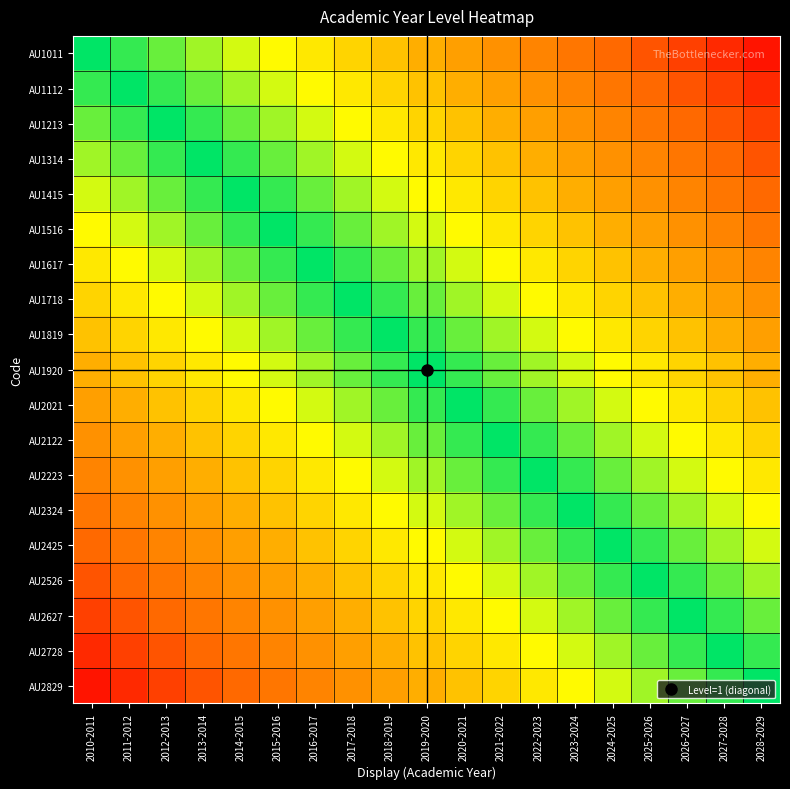

Reading left to right, transcribe all the data shown in this chart.

AU1011: 2010-2011=19	2011-2012=18	2012-2013=17	2013-2014=16	2014-2015=15	2015-2016=14	2016-2017=13	2017-2018=12	2018-2019=11	2019-2020=10	2020-2021=9	2021-2022=8	2022-2023=7	2023-2024=6	2024-2025=5	2025-2026=4	2026-2027=3	2027-2028=2	2028-2029=1
AU1112: 2010-2011=18	2011-2012=19	2012-2013=18	2013-2014=17	2014-2015=16	2015-2016=15	2016-2017=14	2017-2018=13	2018-2019=12	2019-2020=11	2020-2021=10	2021-2022=9	2022-2023=8	2023-2024=7	2024-2025=6	2025-2026=5	2026-2027=4	2027-2028=3	2028-2029=2
AU1213: 2010-2011=17	2011-2012=18	2012-2013=19	2013-2014=18	2014-2015=17	2015-2016=16	2016-2017=15	2017-2018=14	2018-2019=13	2019-2020=12	2020-2021=11	2021-2022=10	2022-2023=9	2023-2024=8	2024-2025=7	2025-2026=6	2026-2027=5	2027-2028=4	2028-2029=3
AU1314: 2010-2011=16	2011-2012=17	2012-2013=18	2013-2014=19	2014-2015=18	2015-2016=17	2016-2017=16	2017-2018=15	2018-2019=14	2019-2020=13	2020-2021=12	2021-2022=11	2022-2023=10	2023-2024=9	2024-2025=8	2025-2026=7	2026-2027=6	2027-2028=5	2028-2029=4
AU1415: 2010-2011=15	2011-2012=16	2012-2013=17	2013-2014=18	2014-2015=19	2015-2016=18	2016-2017=17	2017-2018=16	2018-2019=15	2019-2020=14	2020-2021=13	2021-2022=12	2022-2023=11	2023-2024=10	2024-2025=9	2025-2026=8	2026-2027=7	2027-2028=6	2028-2029=5
AU1516: 2010-2011=14	2011-2012=15	2012-2013=16	2013-2014=17	2014-2015=18	2015-2016=19	2016-2017=18	2017-2018=17	2018-2019=16	2019-2020=15	2020-2021=14	2021-2022=13	2022-2023=12	2023-2024=11	2024-2025=10	2025-2026=9	2026-2027=8	2027-2028=7	2028-2029=6
AU1617: 2010-2011=13	2011-2012=14	2012-2013=15	2013-2014=16	2014-2015=17	2015-2016=18	2016-2017=19	2017-2018=18	2018-2019=17	2019-2020=16	2020-2021=15	2021-2022=14	2022-2023=13	2023-2024=12	2024-2025=11	2025-2026=10	2026-2027=9	2027-2028=8	2028-2029=7
AU1718: 2010-2011=12	2011-2012=13	2012-2013=14	2013-2014=15	2014-2015=16	2015-2016=17	2016-2017=18	2017-2018=19	2018-2019=18	2019-2020=17	2020-2021=16	2021-2022=15	2022-2023=14	2023-2024=13	2024-2025=12	2025-2026=11	2026-2027=10	2027-2028=9	2028-2029=8
AU1819: 2010-2011=11	2011-2012=12	2012-2013=13	2013-2014=14	2014-2015=15	2015-2016=16	2016-2017=17	2017-2018=18	2018-2019=19	2019-2020=18	2020-2021=17	2021-2022=16	2022-2023=15	2023-2024=14	2024-2025=13	2025-2026=12	2026-2027=11	2027-2028=10	2028-2029=9
AU1920: 2010-2011=10	2011-2012=11	2012-2013=12	2013-2014=13	2014-2015=14	2015-2016=15	2016-2017=16	2017-2018=17	2018-2019=18	2019-2020=19	2020-2021=18	2021-2022=17	2022-2023=16	2023-2024=15	2024-2025=14	2025-2026=13	2026-2027=12	2027-2028=11	2028-2029=10
AU2021: 2010-2011=9	2011-2012=10	2012-2013=11	2013-2014=12	2014-2015=13	2015-2016=14	2016-2017=15	2017-2018=16	2018-2019=17	2019-2020=18	2020-2021=19	2021-2022=18	2022-2023=17	2023-2024=16	2024-2025=15	2025-2026=14	2026-2027=13	2027-2028=12	2028-2029=11
AU2122: 2010-2011=8	2011-2012=9	2012-2013=10	2013-2014=11	2014-2015=12	2015-2016=13	2016-2017=14	2017-2018=15	2018-2019=16	2019-2020=17	2020-2021=18	2021-2022=19	2022-2023=18	2023-2024=17	2024-2025=16	2025-2026=15	2026-2027=14	2027-2028=13	2028-2029=12
AU2223: 2010-2011=7	2011-2012=8	2012-2013=9	2013-2014=10	2014-2015=11	2015-2016=12	2016-2017=13	2017-2018=14	2018-2019=15	2019-2020=16	2020-2021=17	2021-2022=18	2022-2023=19	2023-2024=18	2024-2025=17	2025-2026=16	2026-2027=15	2027-2028=14	2028-2029=13
AU2324: 2010-2011=6	2011-2012=7	2012-2013=8	2013-2014=9	2014-2015=10	2015-2016=11	2016-2017=12	2017-2018=13	2018-2019=14	2019-2020=15	2020-2021=16	2021-2022=17	2022-2023=18	2023-2024=19	2024-2025=18	2025-2026=17	2026-2027=16	2027-2028=15	2028-2029=14
AU2425: 2010-2011=5	2011-2012=6	2012-2013=7	2013-2014=8	2014-2015=9	2015-2016=10	2016-2017=11	2017-2018=12	2018-2019=13	2019-2020=14	2020-2021=15	2021-2022=16	2022-2023=17	2023-2024=18	2024-2025=19	2025-2026=18	2026-2027=17	2027-2028=16	2028-2029=15
AU2526: 2010-2011=4	2011-2012=5	2012-2013=6	2013-2014=7	2014-2015=8	2015-2016=9	2016-2017=10	2017-2018=11	2018-2019=12	2019-2020=13	2020-2021=14	2021-2022=15	2022-2023=16	2023-2024=17	2024-2025=18	2025-2026=19	2026-2027=18	2027-2028=17	2028-2029=16
AU2627: 2010-2011=3	2011-2012=4	2012-2013=5	2013-2014=6	2014-2015=7	2015-2016=8	2016-2017=9	2017-2018=10	2018-2019=11	2019-2020=12	2020-2021=13	2021-2022=14	2022-2023=15	2023-2024=16	2024-2025=17	2025-2026=18	2026-2027=19	2027-2028=18	2028-2029=17
AU2728: 2010-2011=2	2011-2012=3	2012-2013=4	2013-2014=5	2014-2015=6	2015-2016=7	2016-2017=8	2017-2018=9	2018-2019=10	2019-2020=11	2020-2021=12	2021-2022=13	2022-2023=14	2023-2024=15	2024-2025=16	2025-2026=17	2026-2027=18	2027-2028=19	2028-2029=18
AU2829: 2010-2011=1	2011-2012=2	2012-2013=3	2013-2014=4	2014-2015=5	2015-2016=6	2016-2017=7	2017-2018=8	2018-2019=9	2019-2020=10	2020-2021=11	2021-2022=12	2022-2023=13	2023-2024=14	2024-2025=15	2025-2026=16	2026-2027=17	2027-2028=18	2028-2029=19